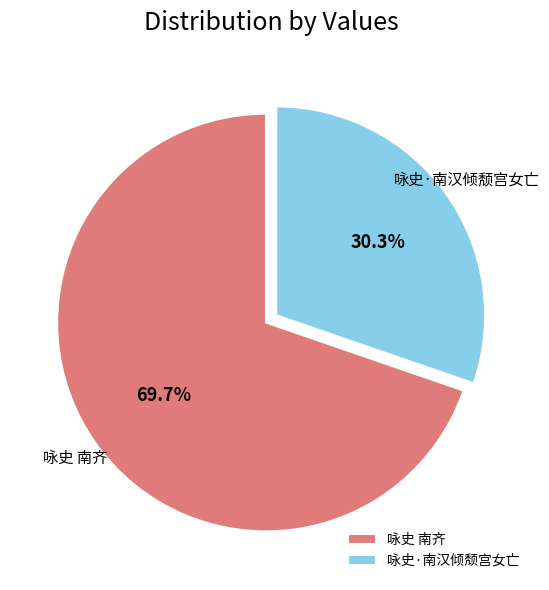

To the nearest percent, what is the average slice percentage?

50%